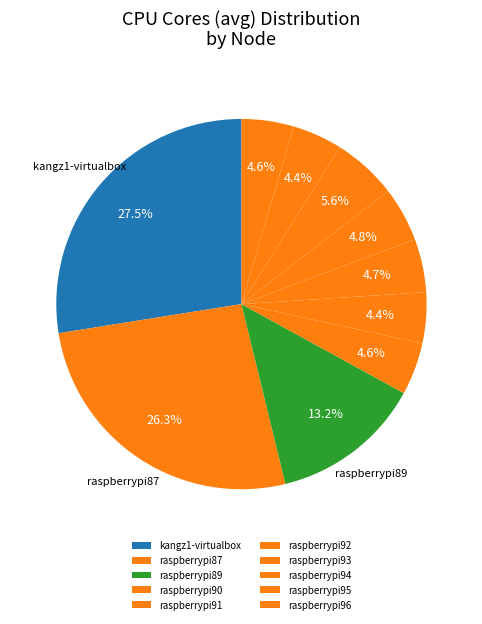

To the nearest percent, what is the difference between the largest and smallest slice percentages?

23%